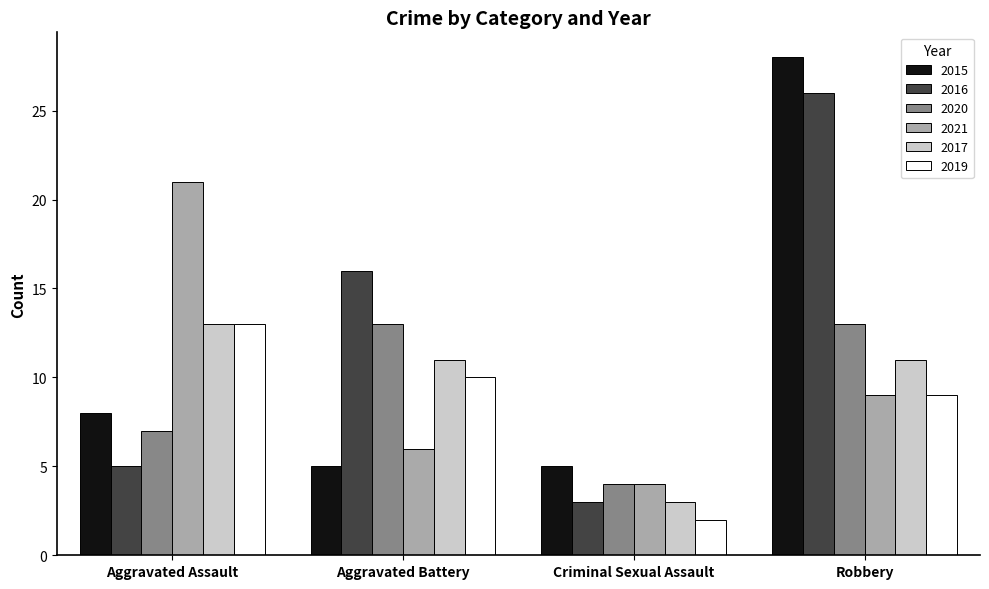

What is the label of the 1st bar from the left?

Aggravated Assault